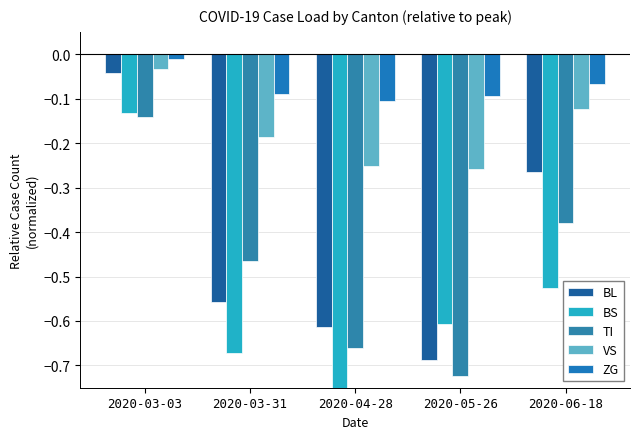

The ZG series shows -0.0 at 2020-04-28. True or false?

False